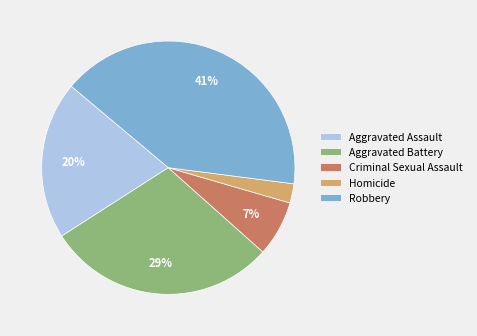

To the nearest percent, what is the difference between the Aggravated Battery and Aggravated Assault slice percentages?

9%